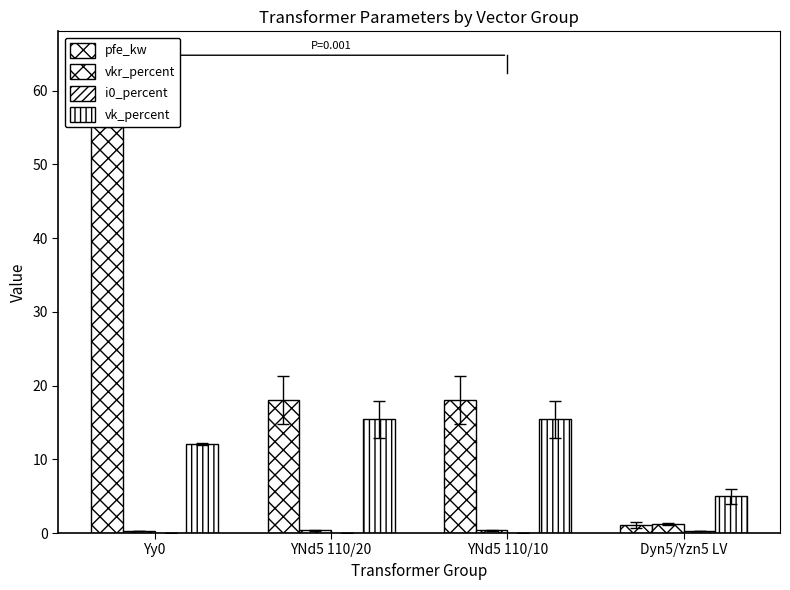

What is the total value across all series at YNd5 110/20?

33.8